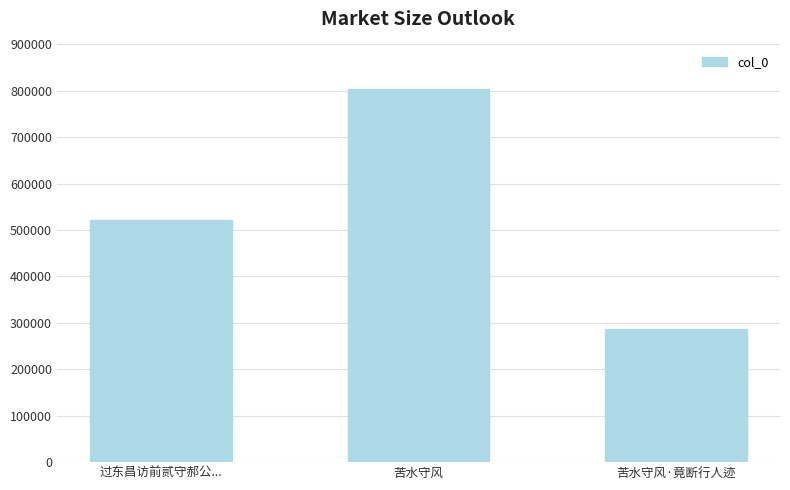

What is the value of the 1st bar from the left?

521788